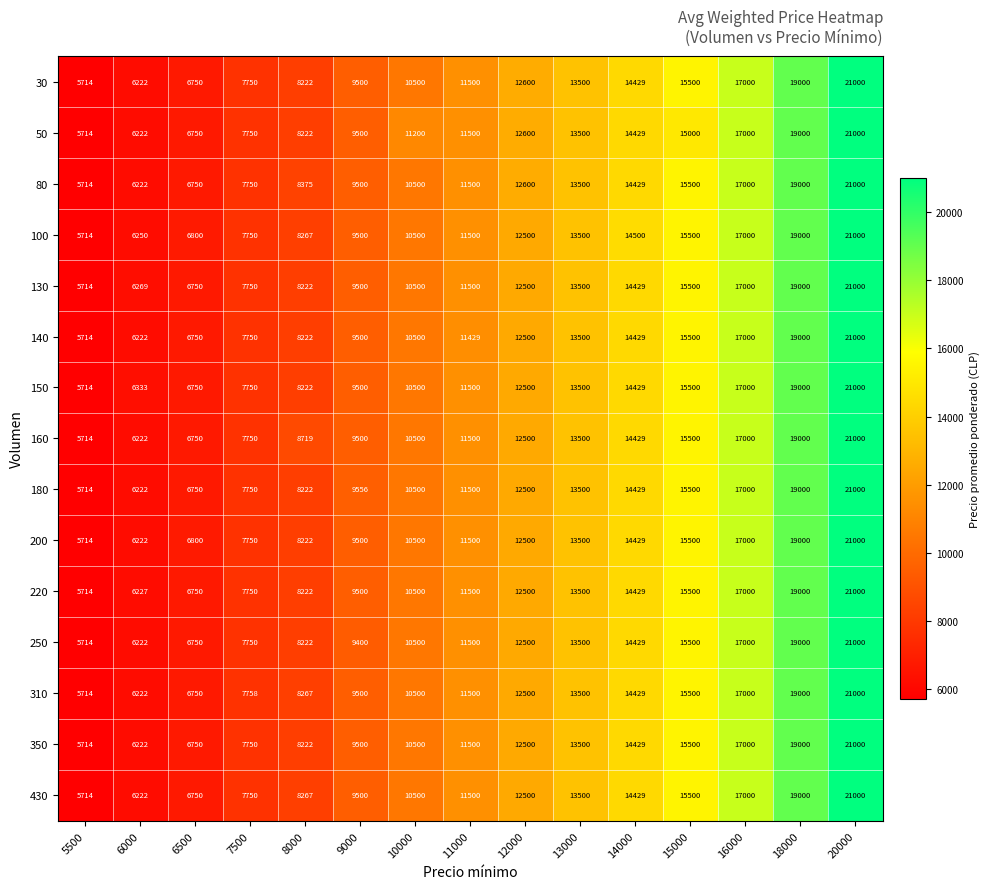

What is the difference between the maximum and second lowest values in the 150 series?

14667